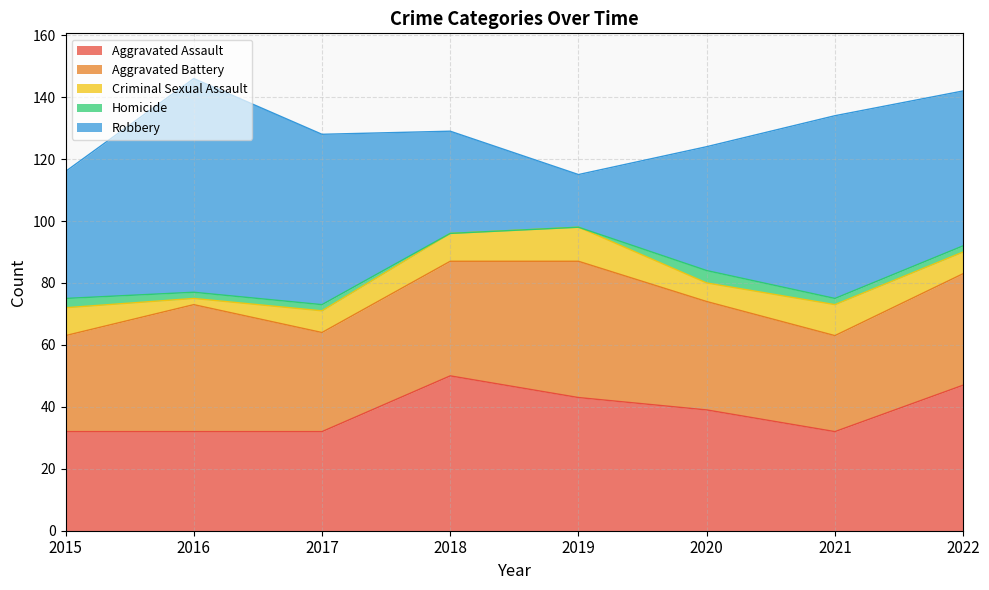

True or false: Homicide and Aggravated Assault cross at least once.

False